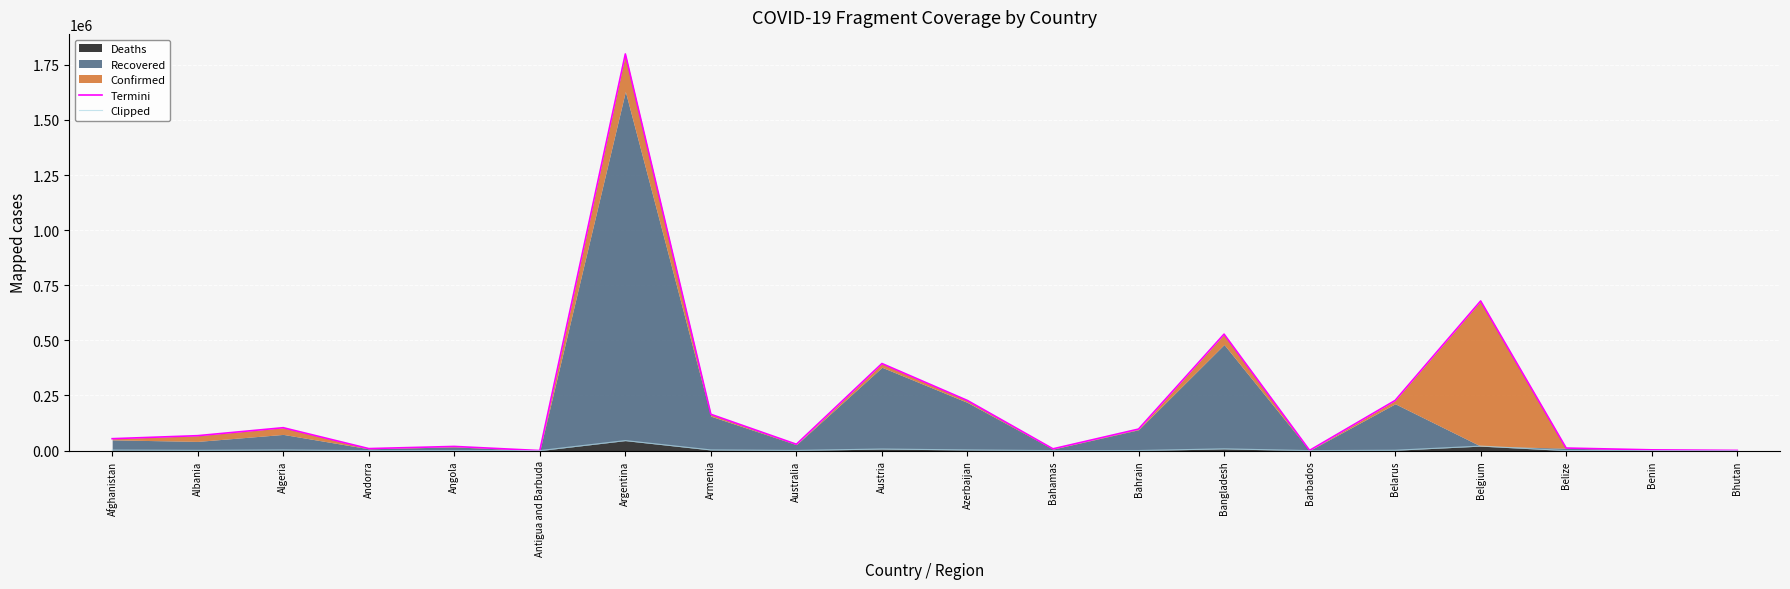

Reading left to right, what are all the values shown in this chart?

Termini: 53984	67690	103833	9083	18875	189	1799243	164676	28721	394939	227273	8032	97607	528329	1095	227360	678839	11580	3413	842
Clipped: 2339	1277	2836	91	436	6	45407	2998	909	7122	3009	175	360	7922	7	1591	20435	281	46	1